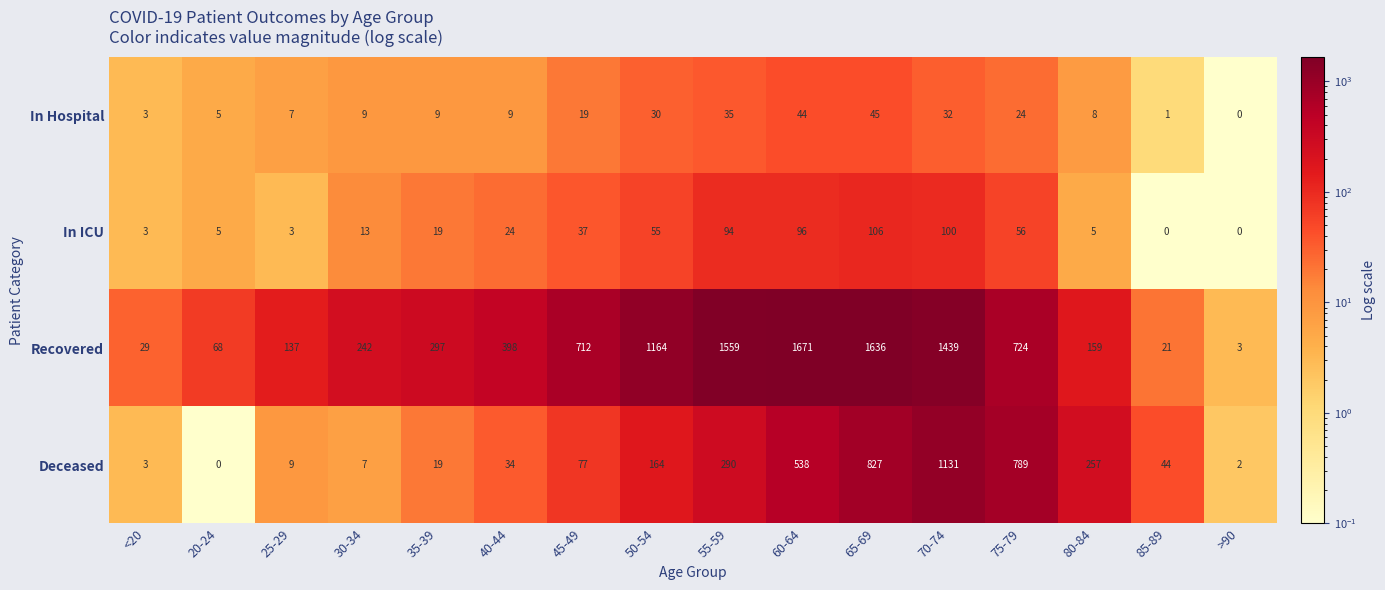

What is the sum of all In Hospital values?

280